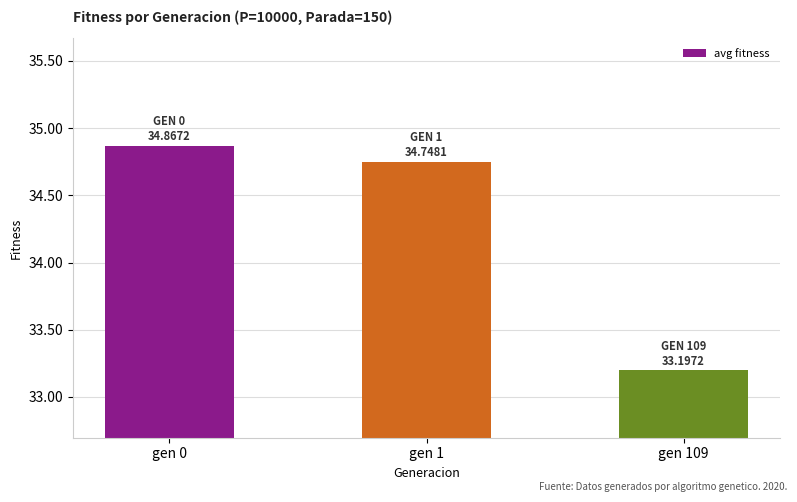

At which category does the chart reach its peak across all series?

gen 0